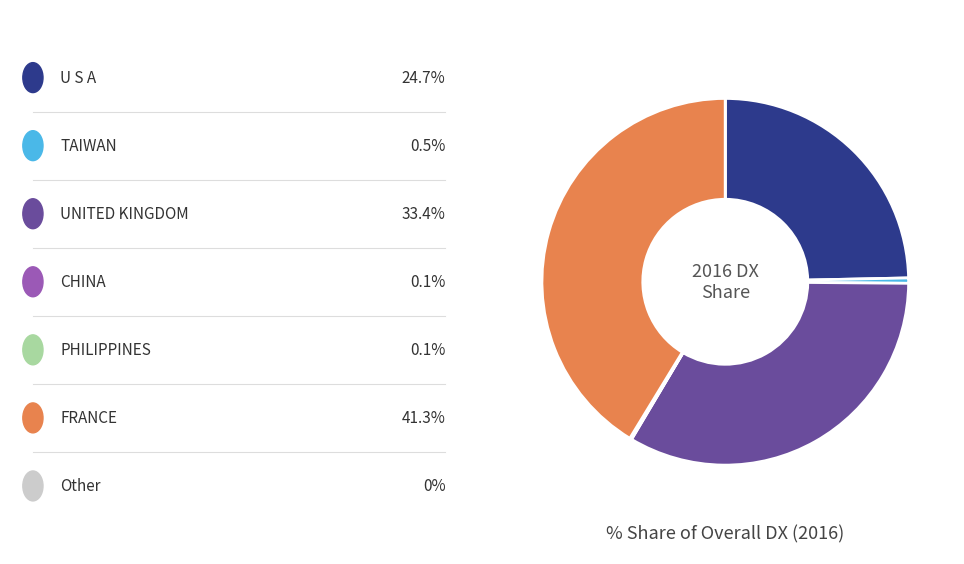

Is there a majority slice in this chart?

No